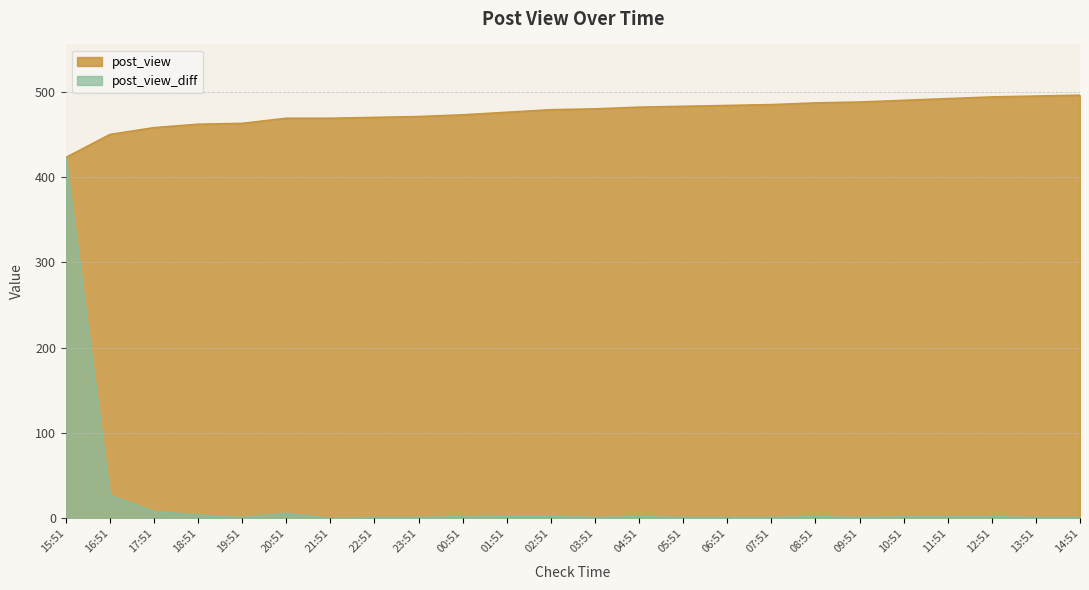

How many categories are shown in the chart?

24